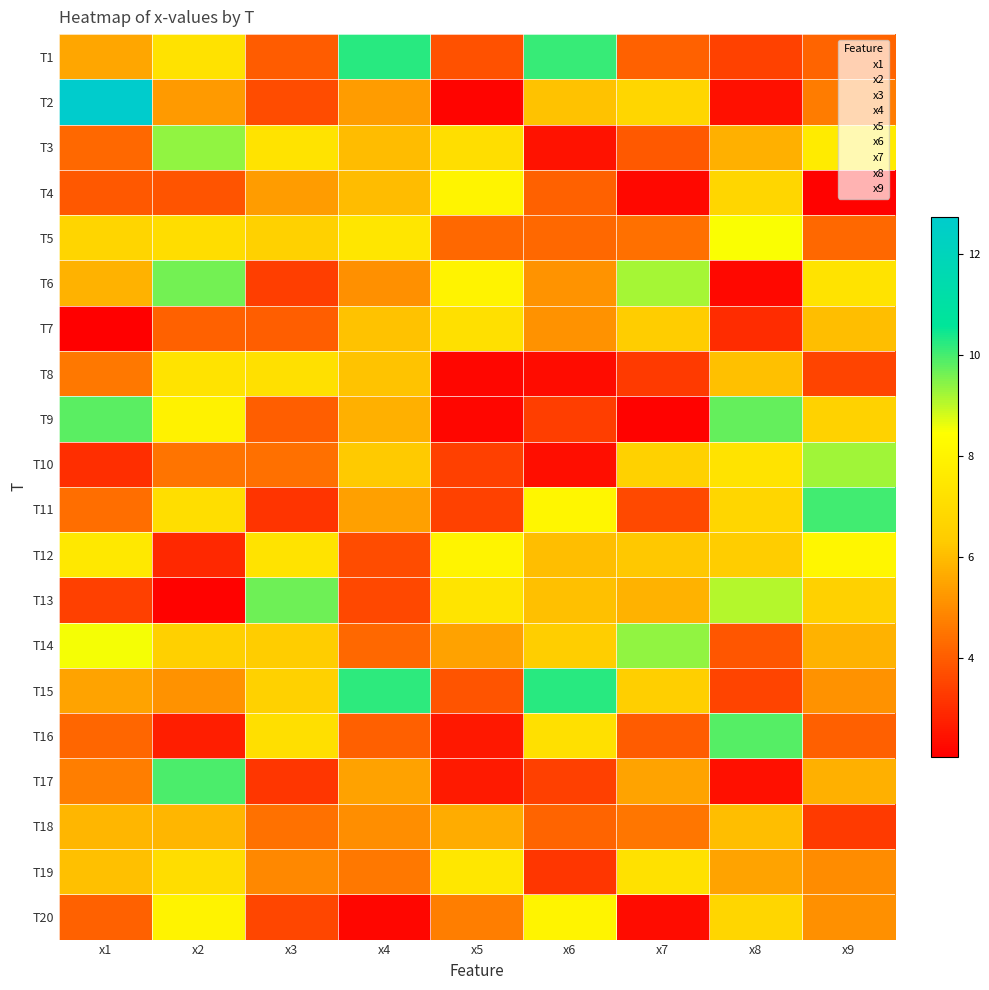

What is the maximum value shown in the chart?

12.7